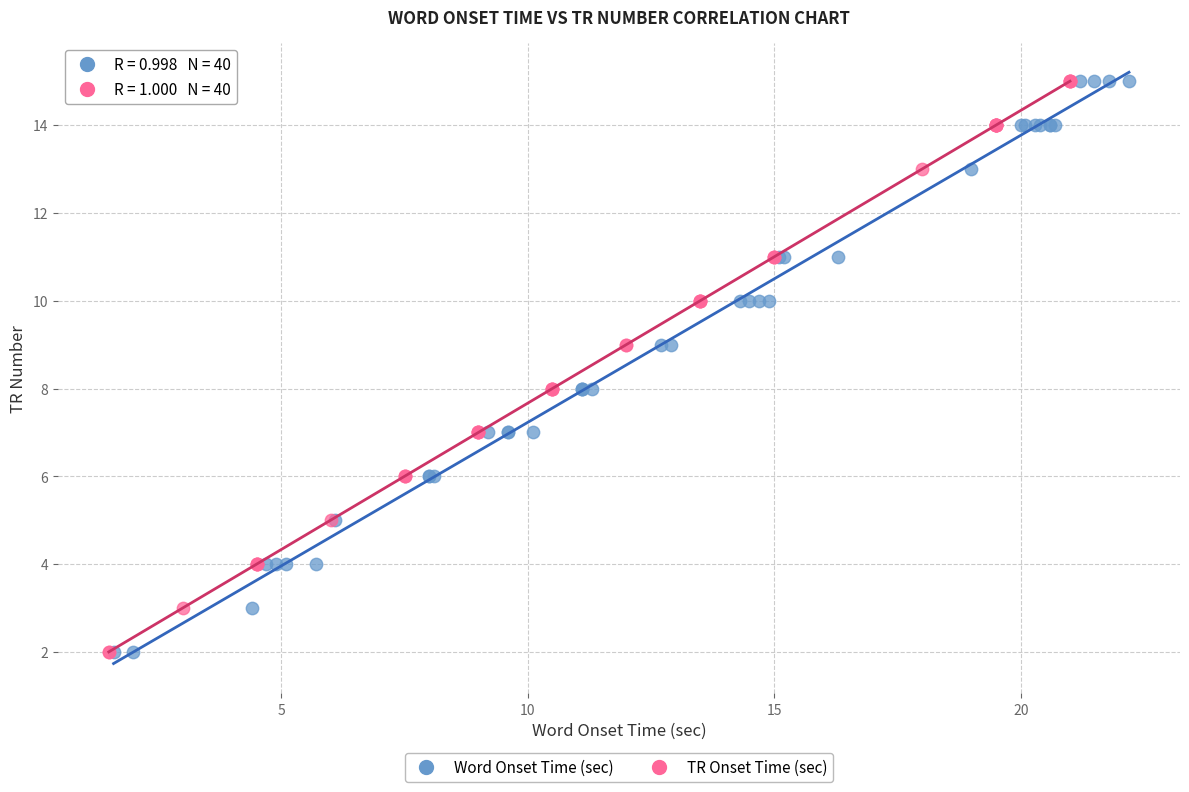

What are all the series names shown in the legend?

Word Onset Time (sec), TR Onset Time (sec)